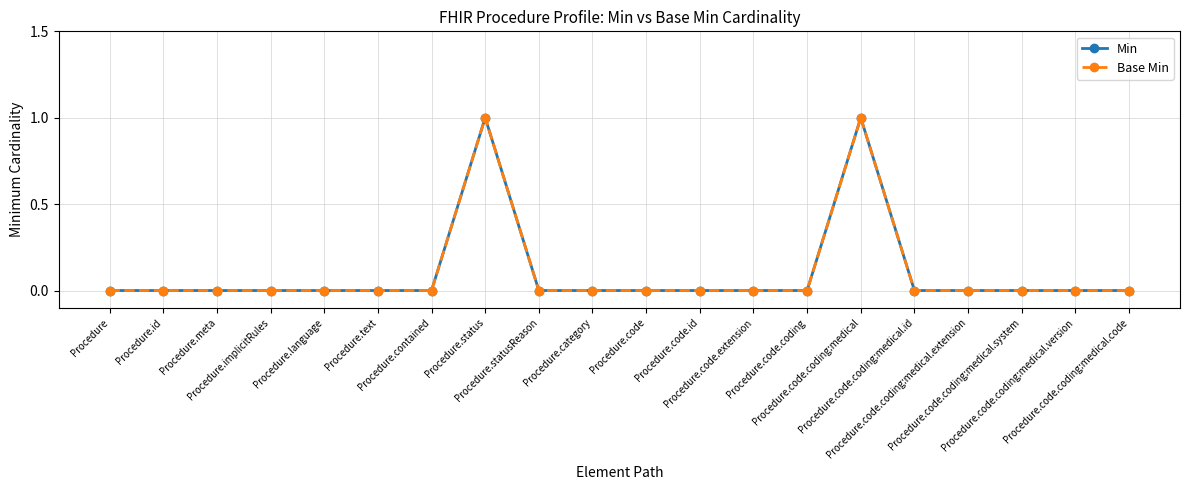

In Min, how many points are higher than both neighbors (excluding endpoints)?

2